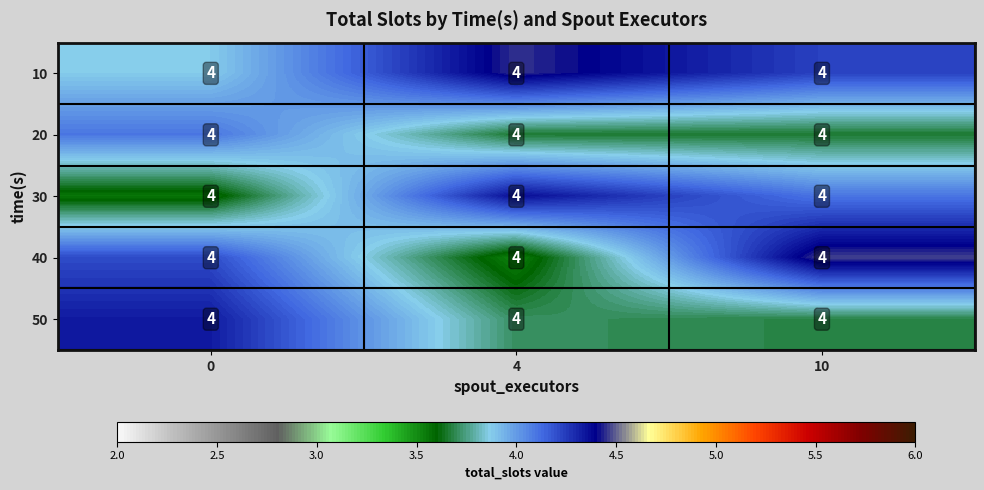

List the series in order of their overall mean, highest first.

10, 40, 30, 50, 20